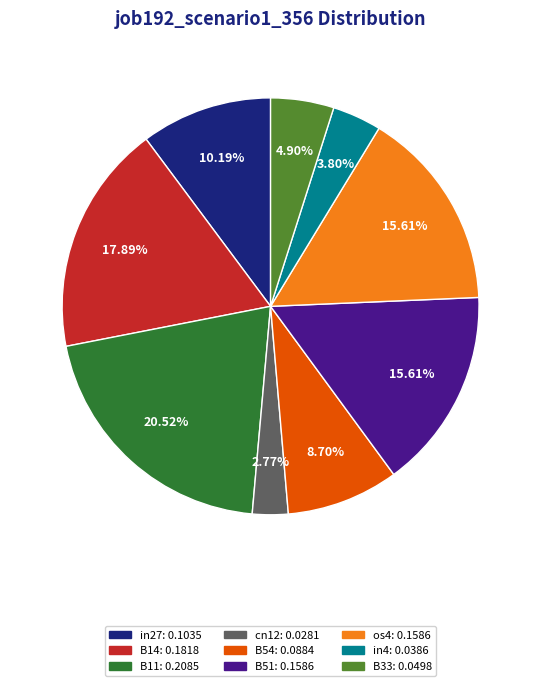

Combined, do B51 and cn12 account for over 50%?

No